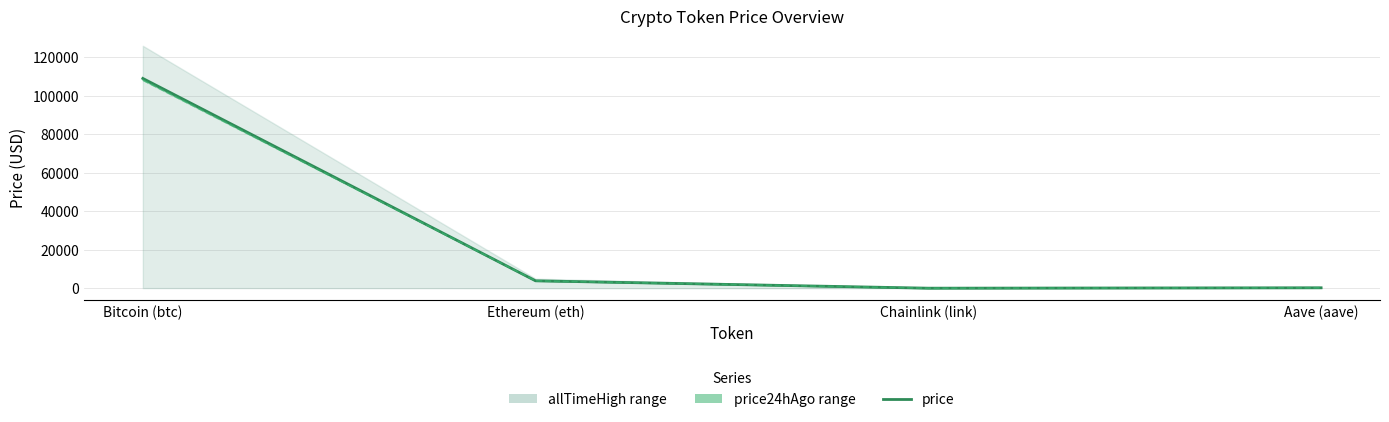

Where does the data first go above 3846?

Bitcoin (btc)